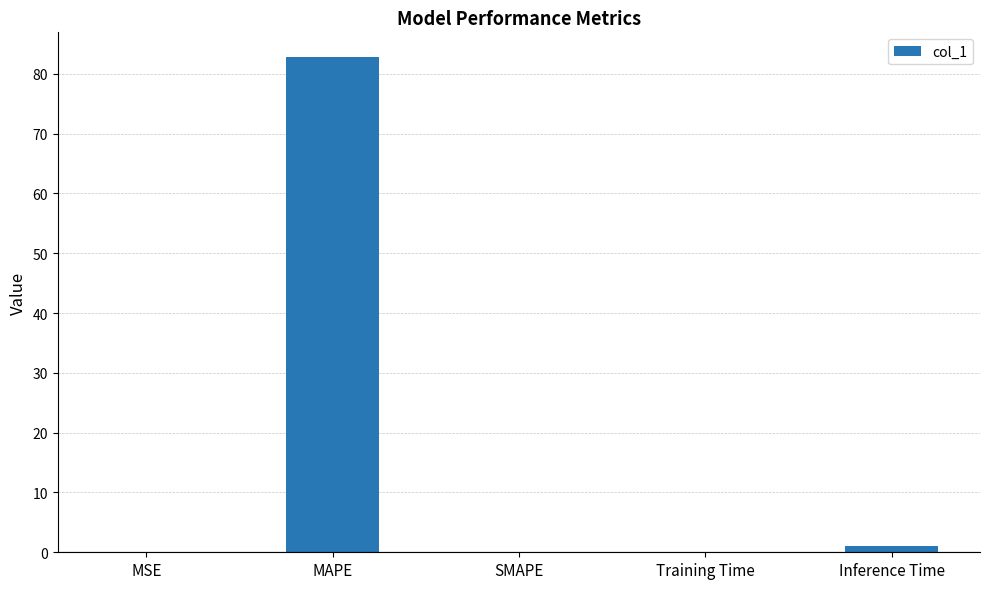

At which category does the chart reach its peak across all series?

MAPE